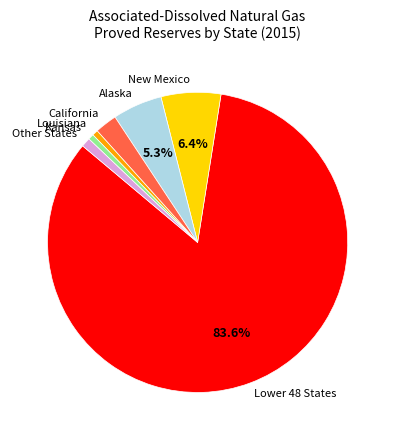

Which category has the biggest portion of the pie?

Lower 48 States